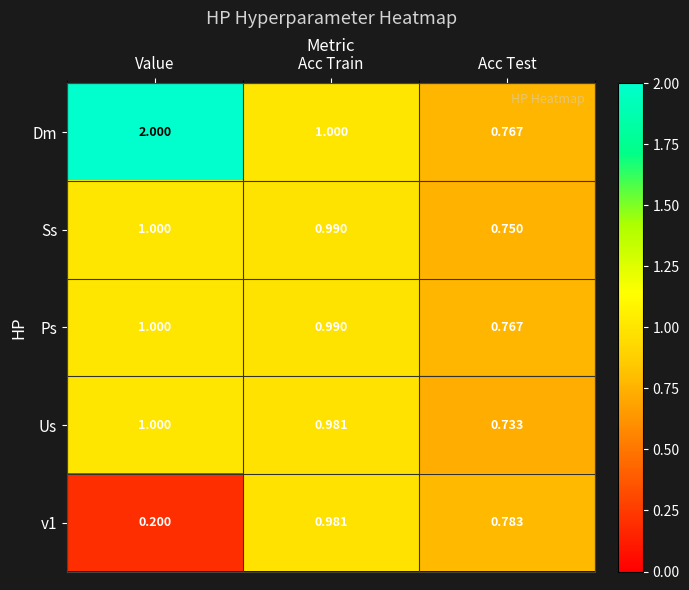

List the labels in order of Dm value, largest first.

Value, Acc Train, Acc Test